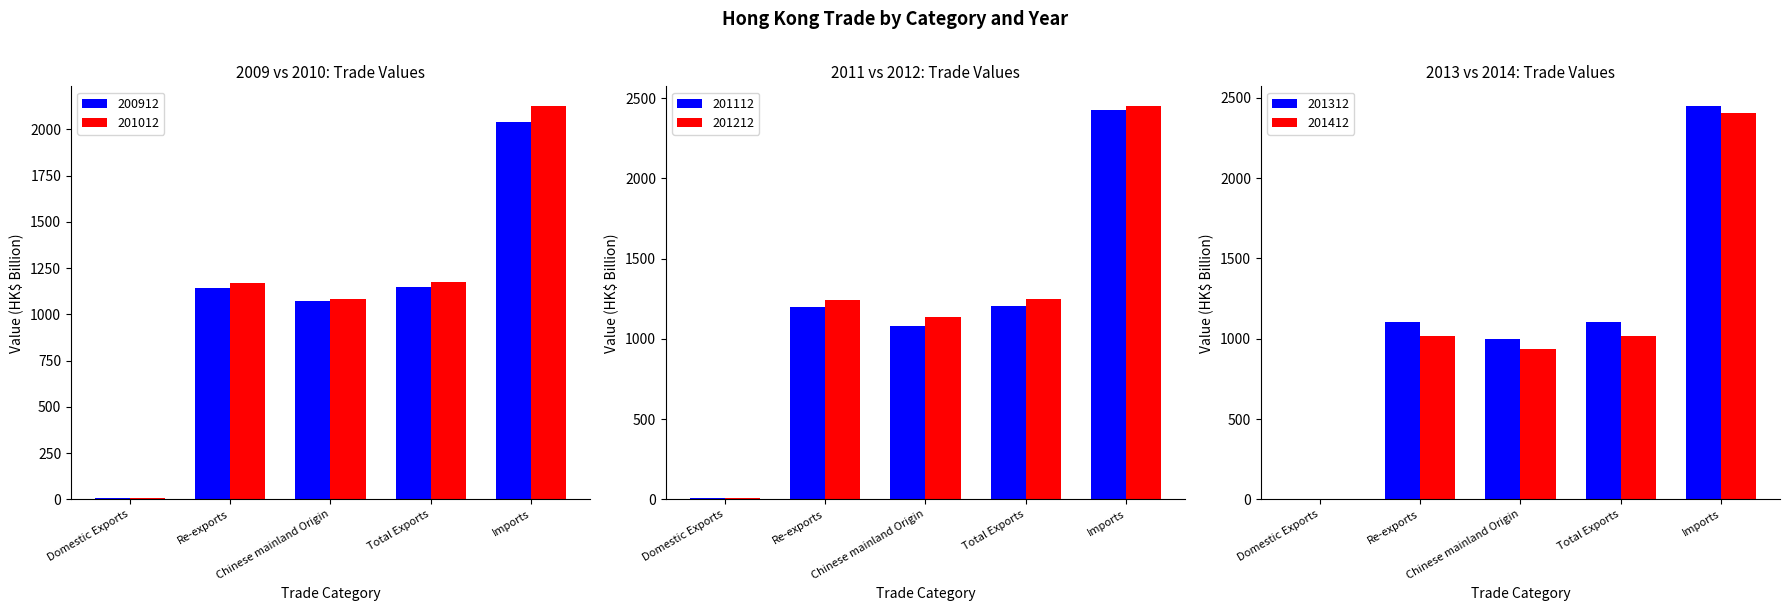

Rank the categories by 201012 value from highest to lowest.

Imports, Total Exports, Re-exports, Chinese mainland Origin, Domestic Exports